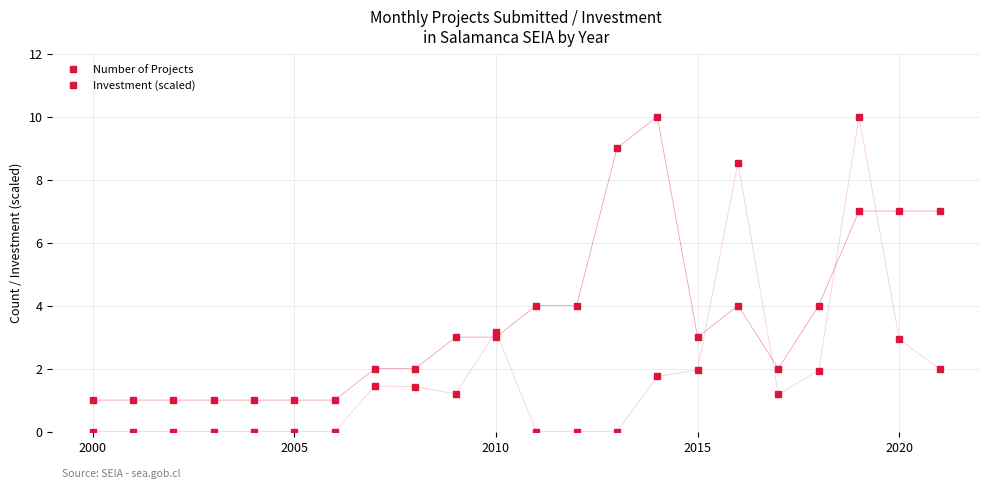

How many lines are shown in the chart?

2